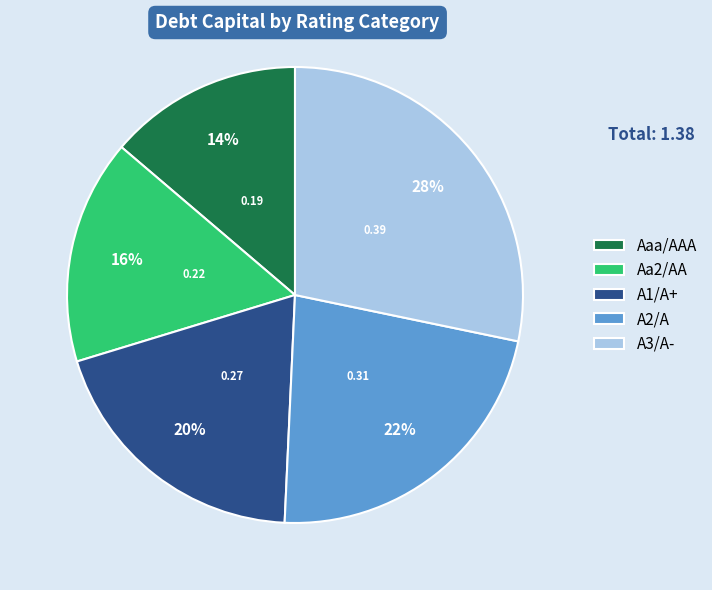

Count the number of slices in the pie.

5